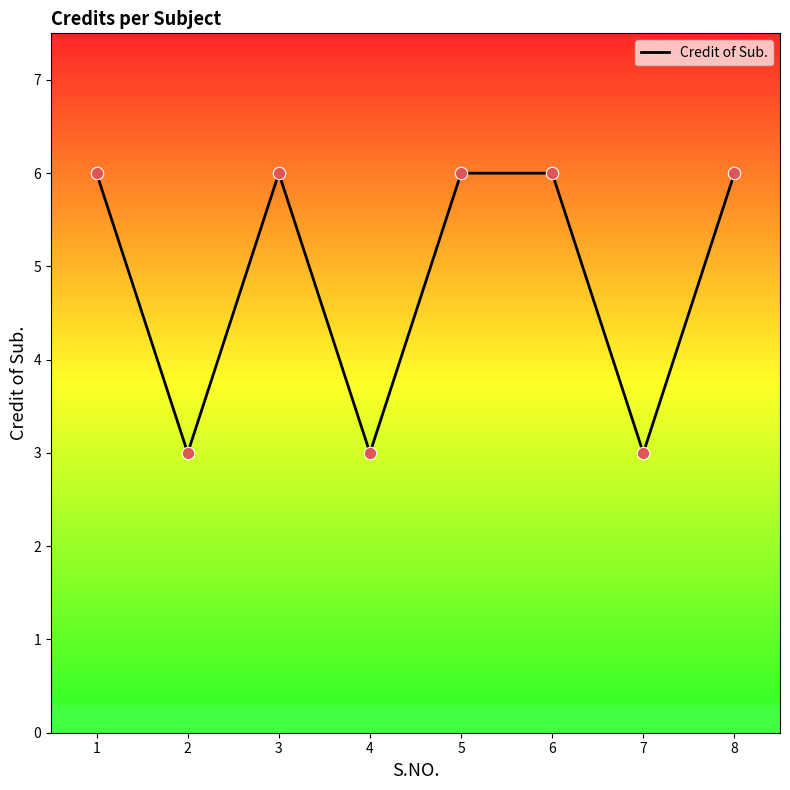

Approximately how many times larger is the value at 1 compared to 2?

2.0